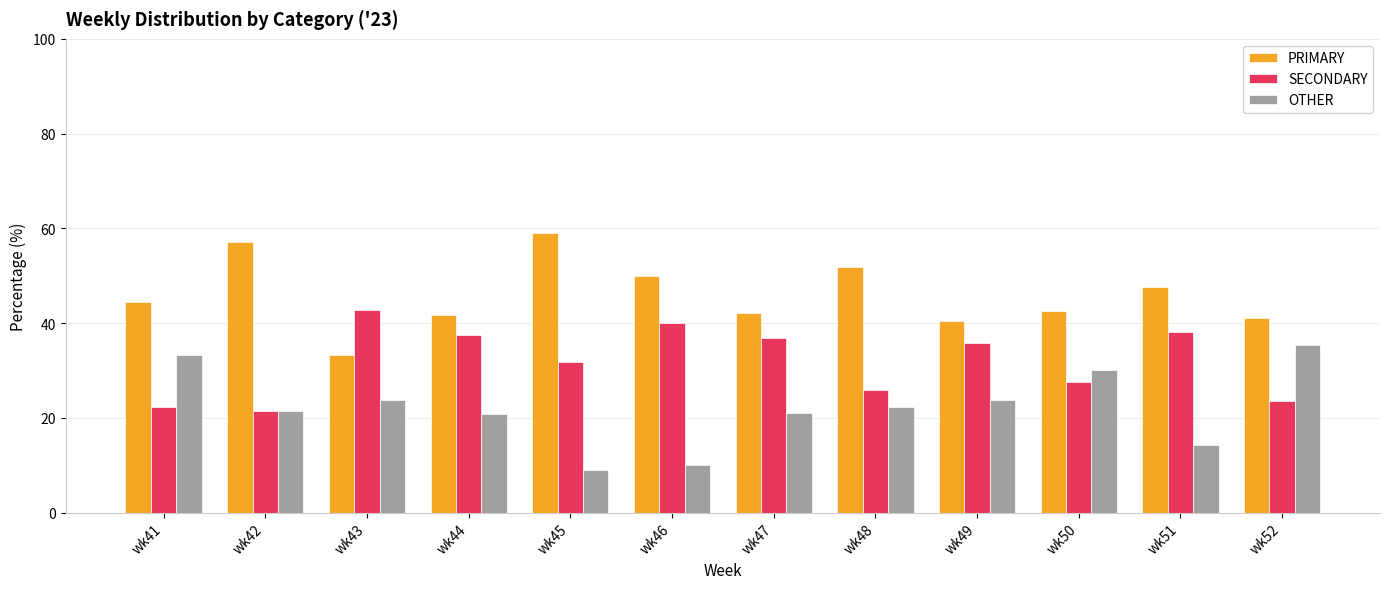

What is the sum of all PRIMARY values?

551.4